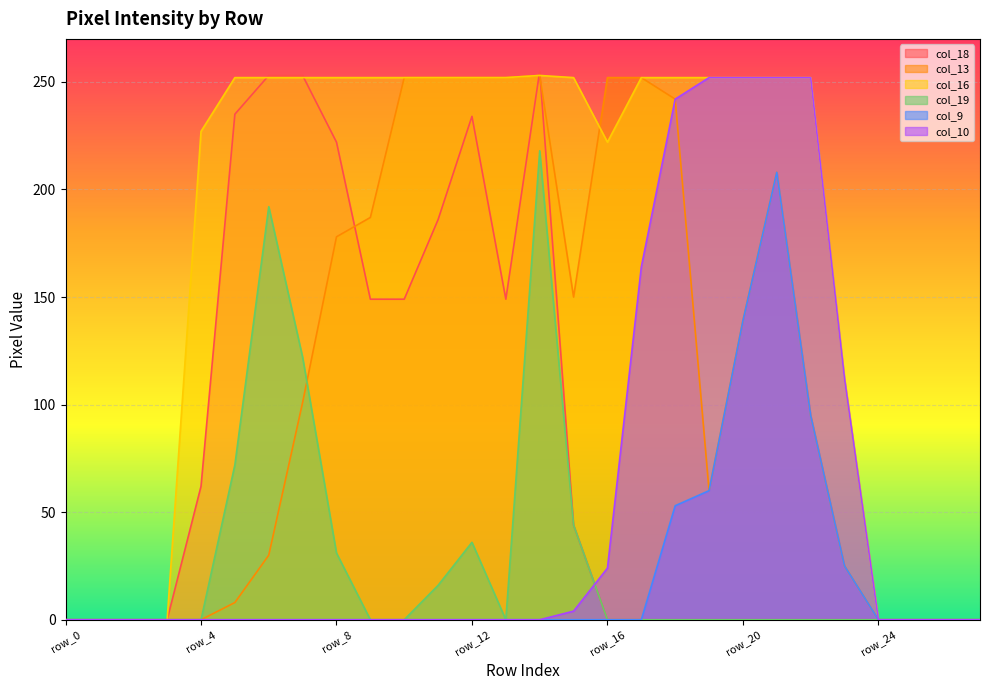

What are all the series names shown in the legend?

col_18, col_13, col_16, col_19, col_9, col_10